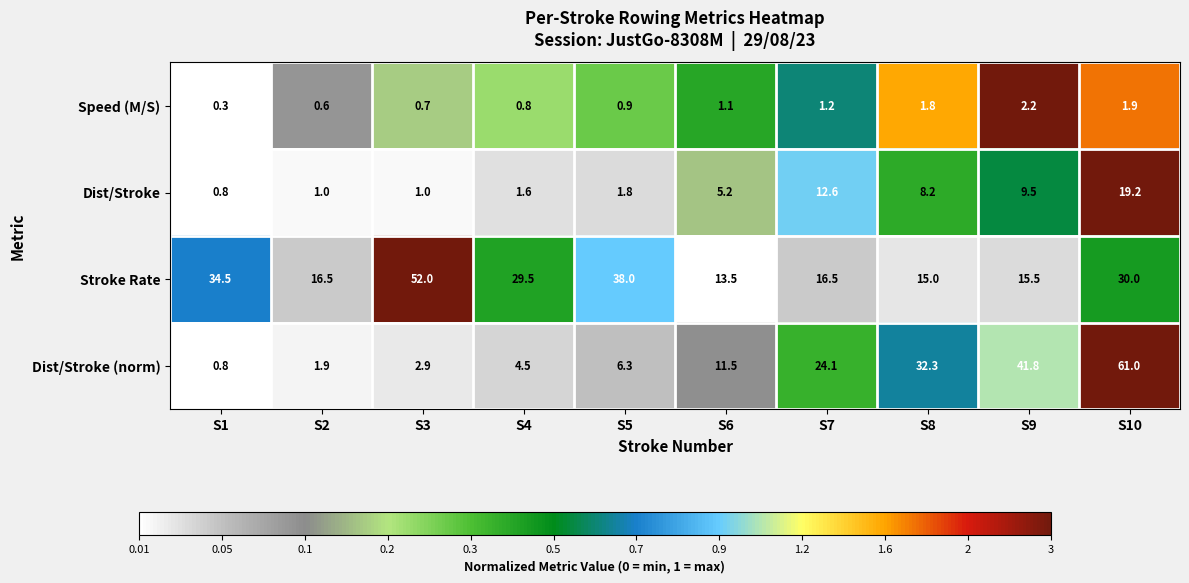

What is the sum of the Speed (M/S) values at S2 and S7?

1.8